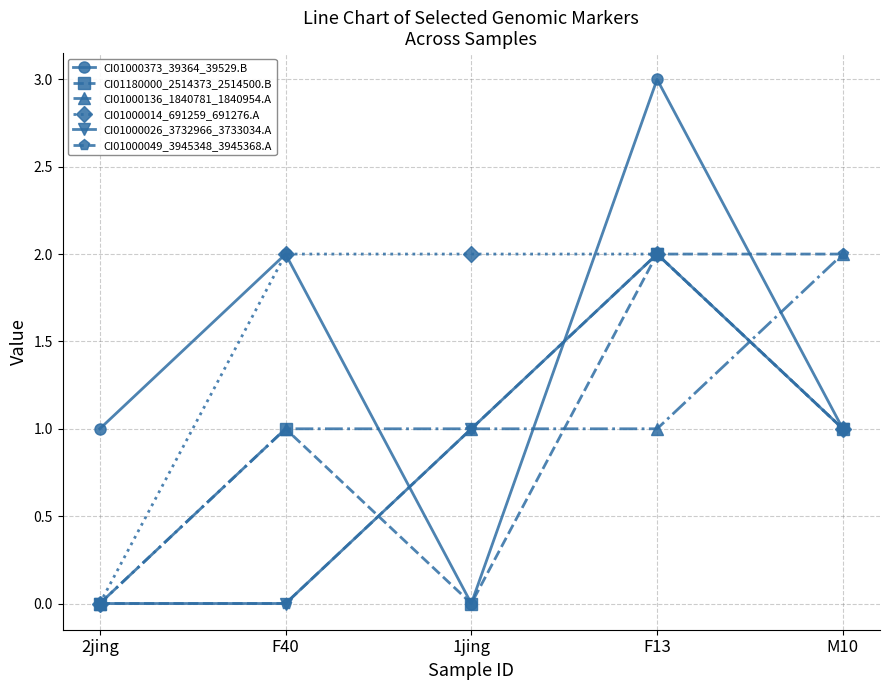

What is the label of the 5th point from the left?

M10